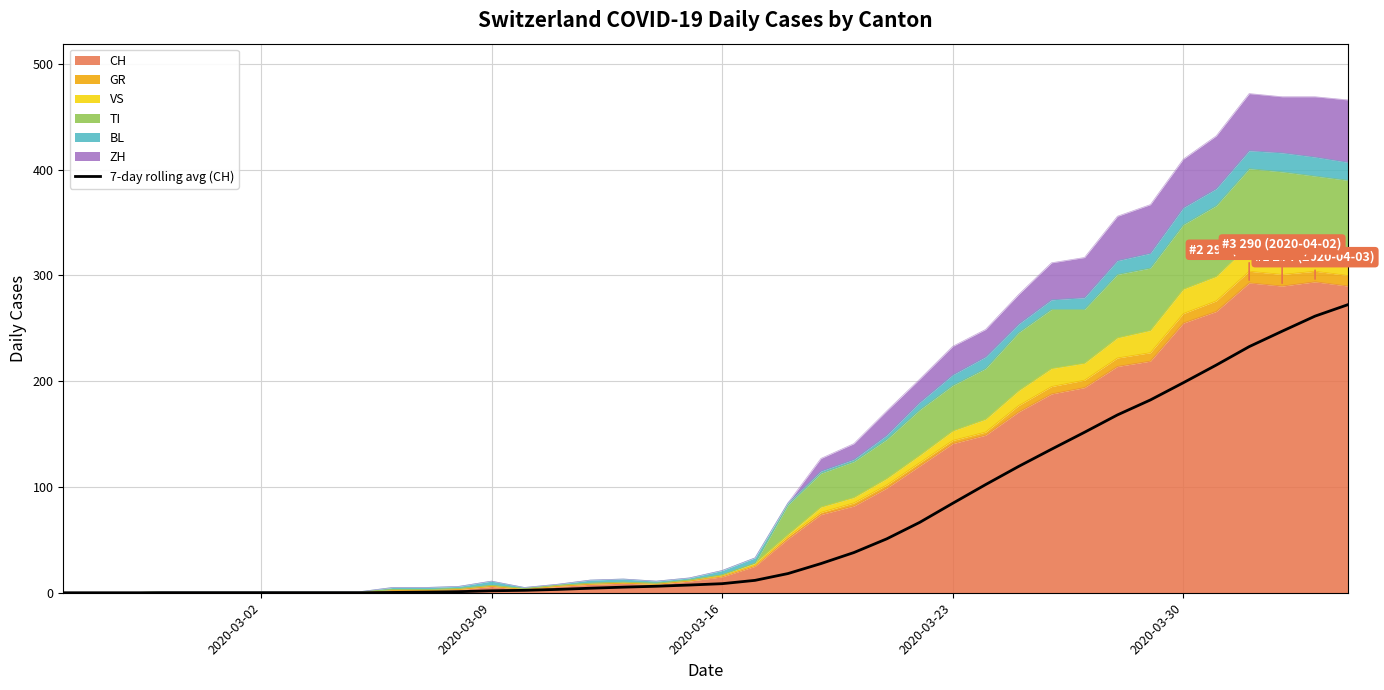

How many data points are less than 8?

20